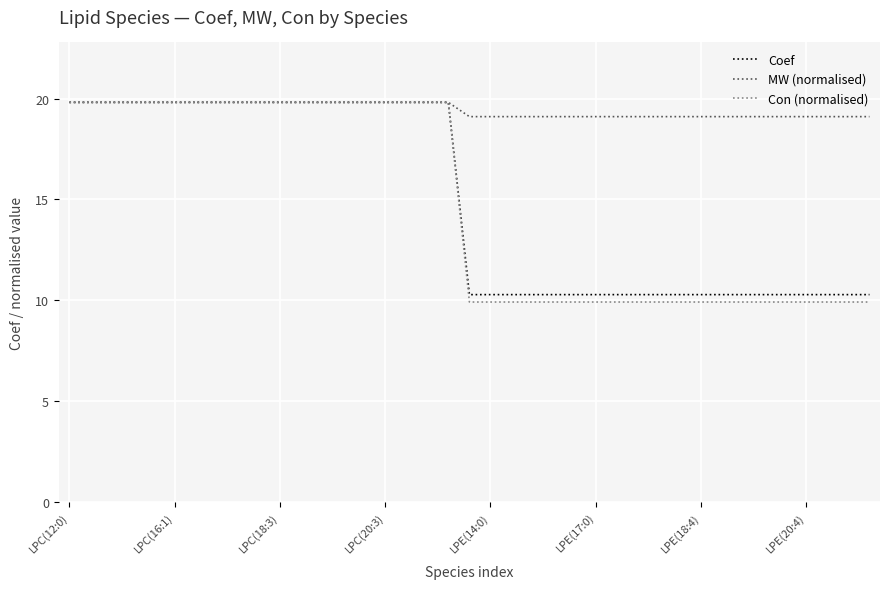

Which series has the largest total across all categories?

MW (normalised)